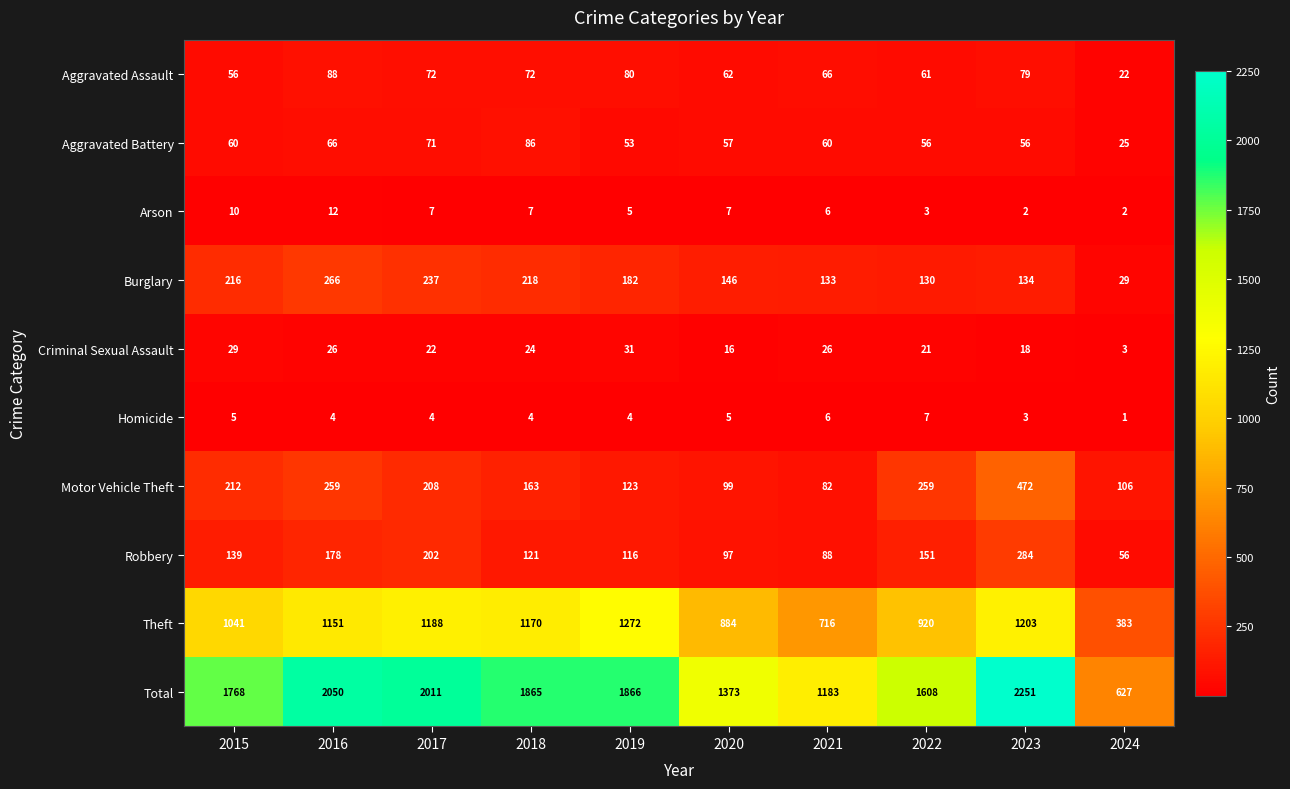

Between 2015 and 2016, which series saw the biggest shift?

Total